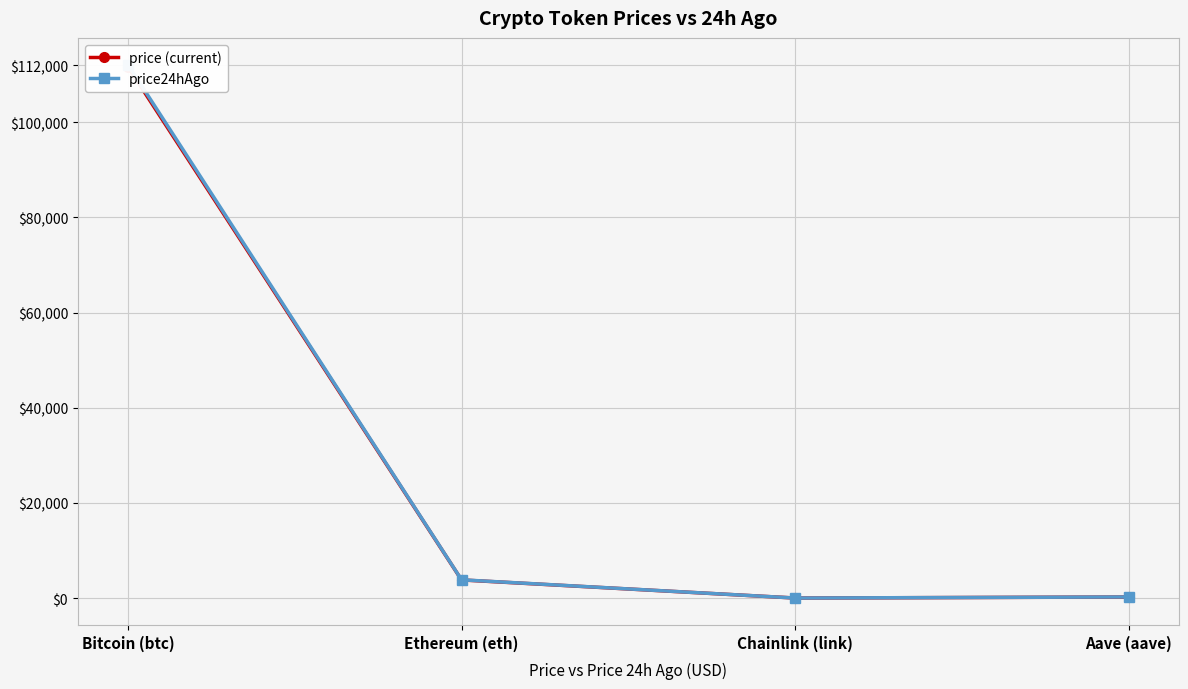

What is the total value across all series at Aave (aave)?

473.2